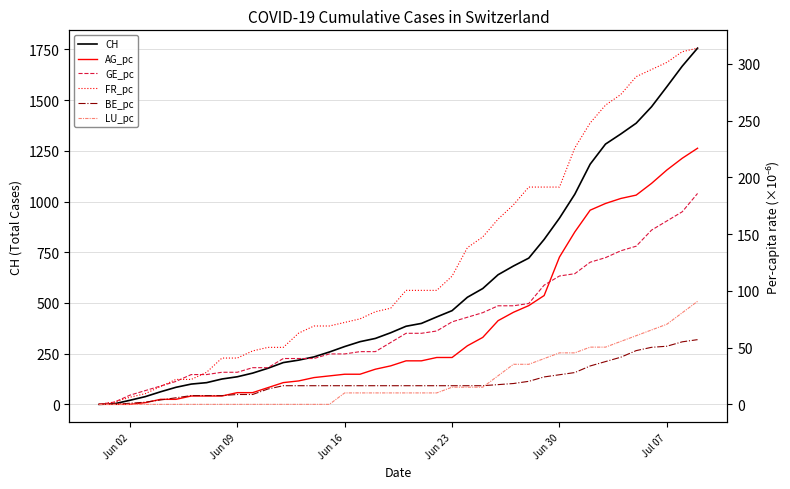

What is the difference between the second highest and second lowest values in the GE_pc series?

167.6